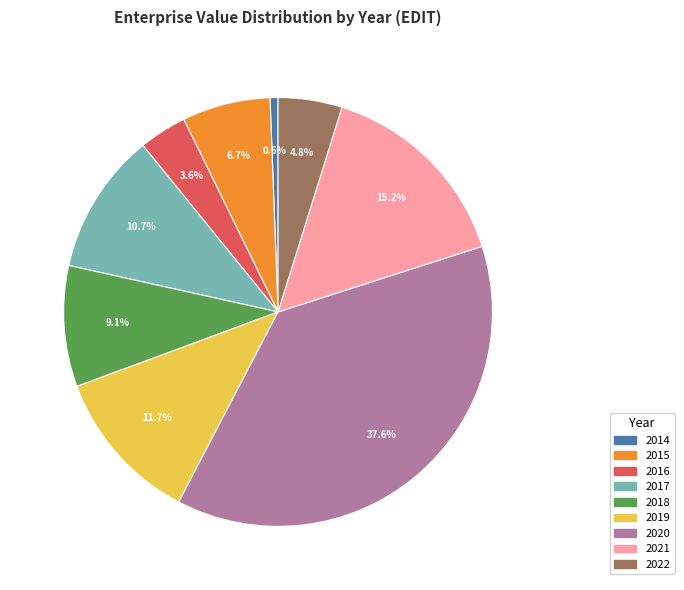

Which slice is the smallest?

2014